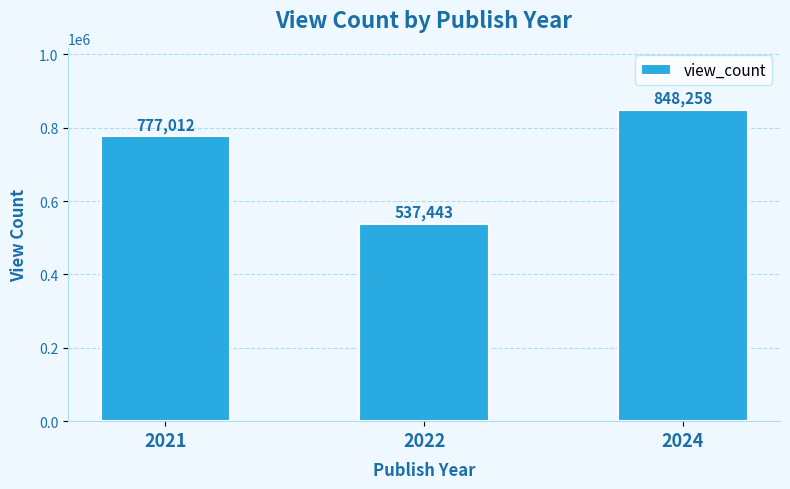

What is the change in value from 2021 to 2024?

+71247.0